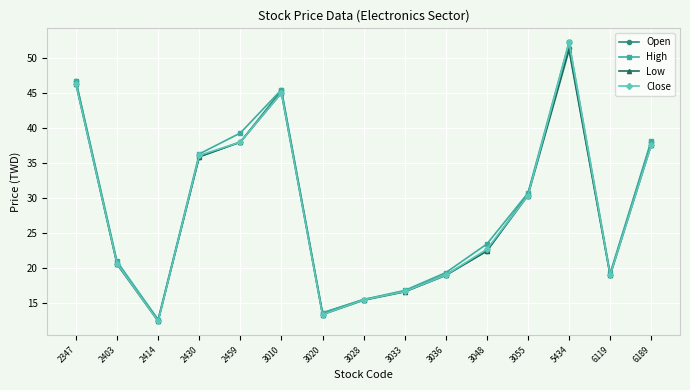

What is the total value across all series at 3020?

53.7